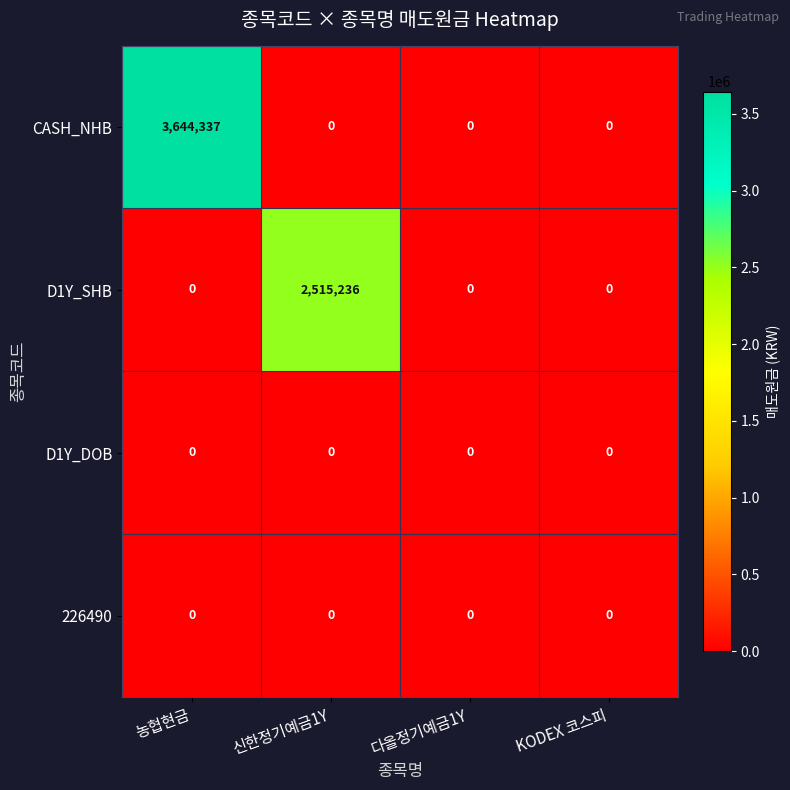

Which series changed the most between 농협현금 and 신한정기예금1Y?

CASH_NHB